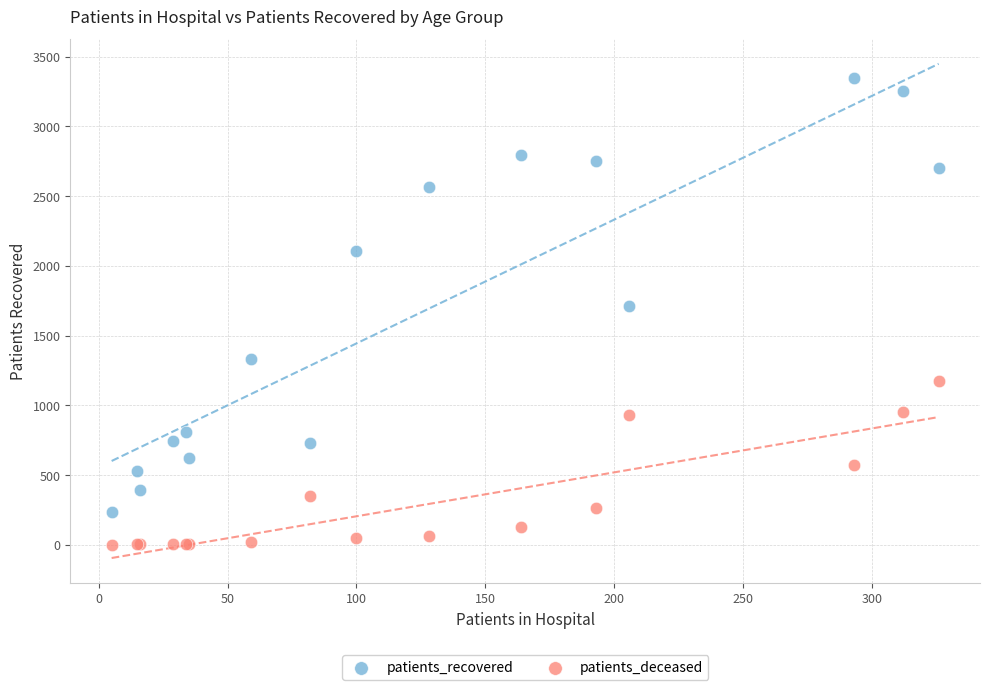

Which series has the largest Y range (max minus min)?

patients_recovered